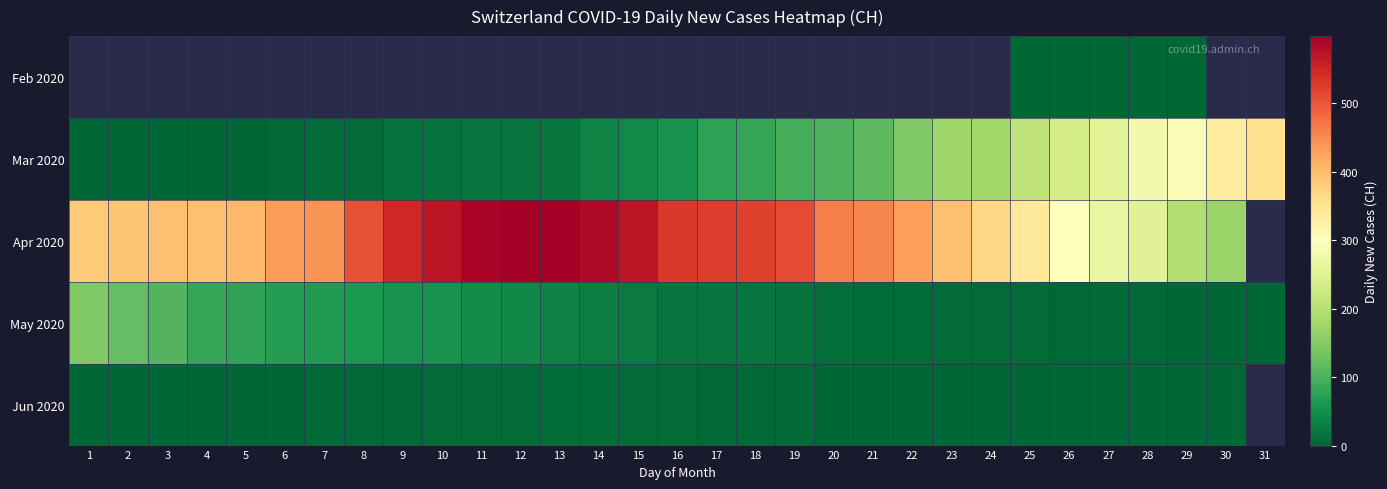

Where is May 2020 nearest to the value 73?

6